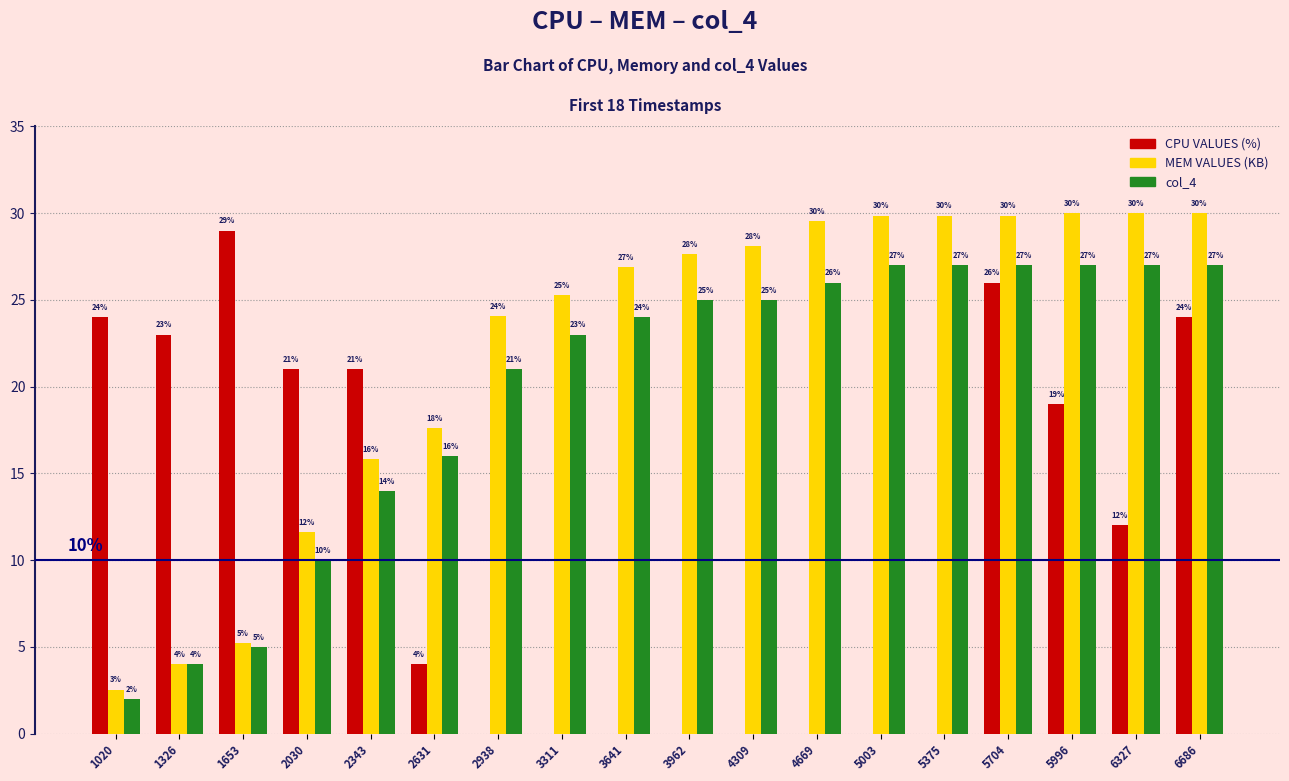

What is the greatest value displayed?

30.0